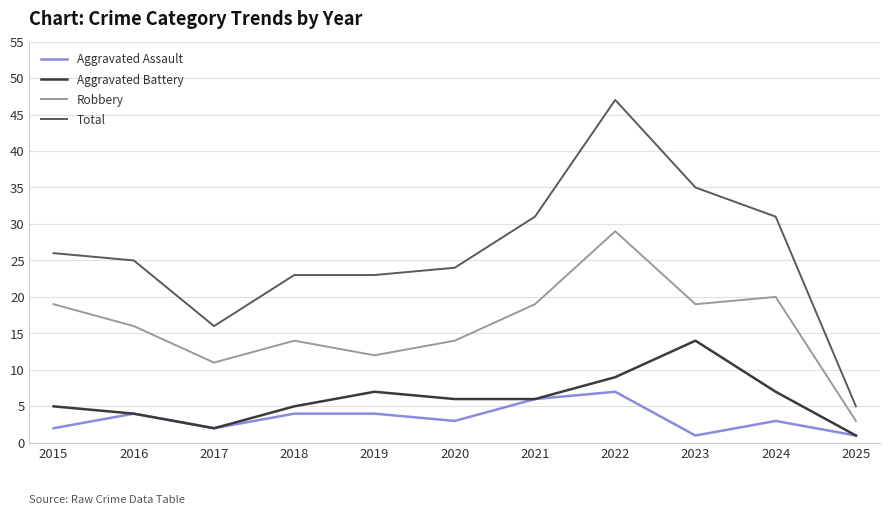

How many values in the Robbery series are below 16?

5